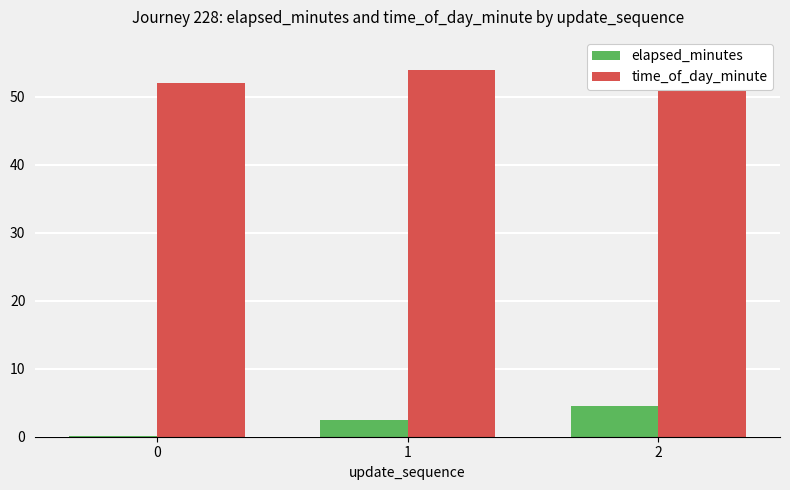

True or false: time_of_day_minute has a value of 77.7 at 2.

False